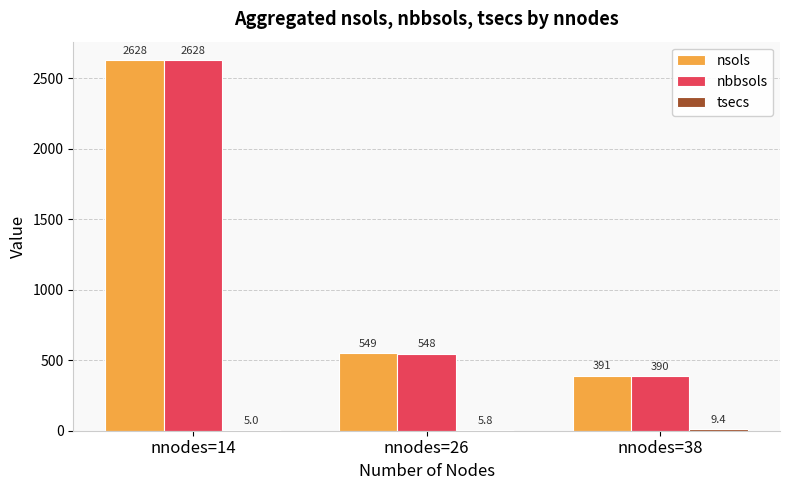

What is the highest value of the nsols series?

2628.4